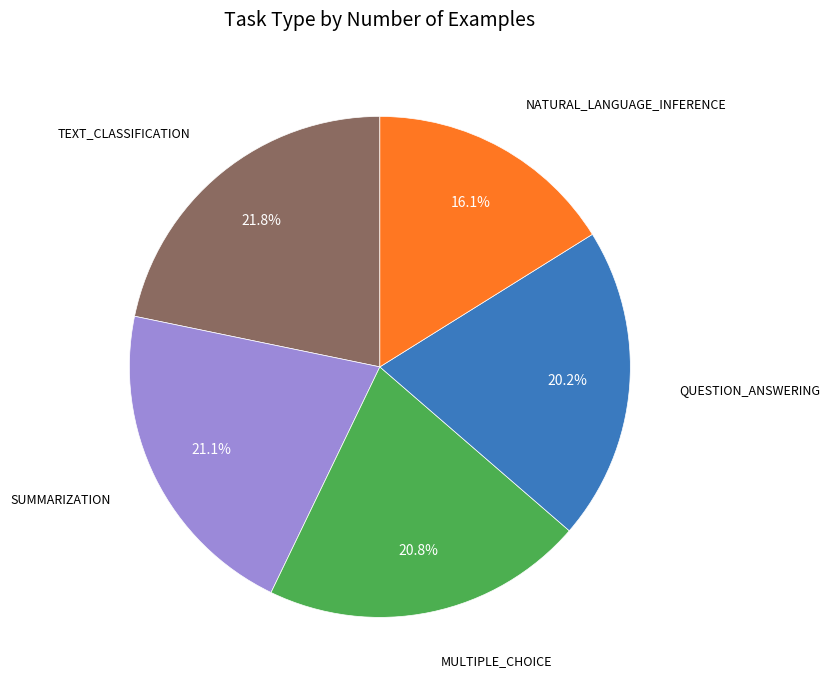

Does any single category account for the majority?

No